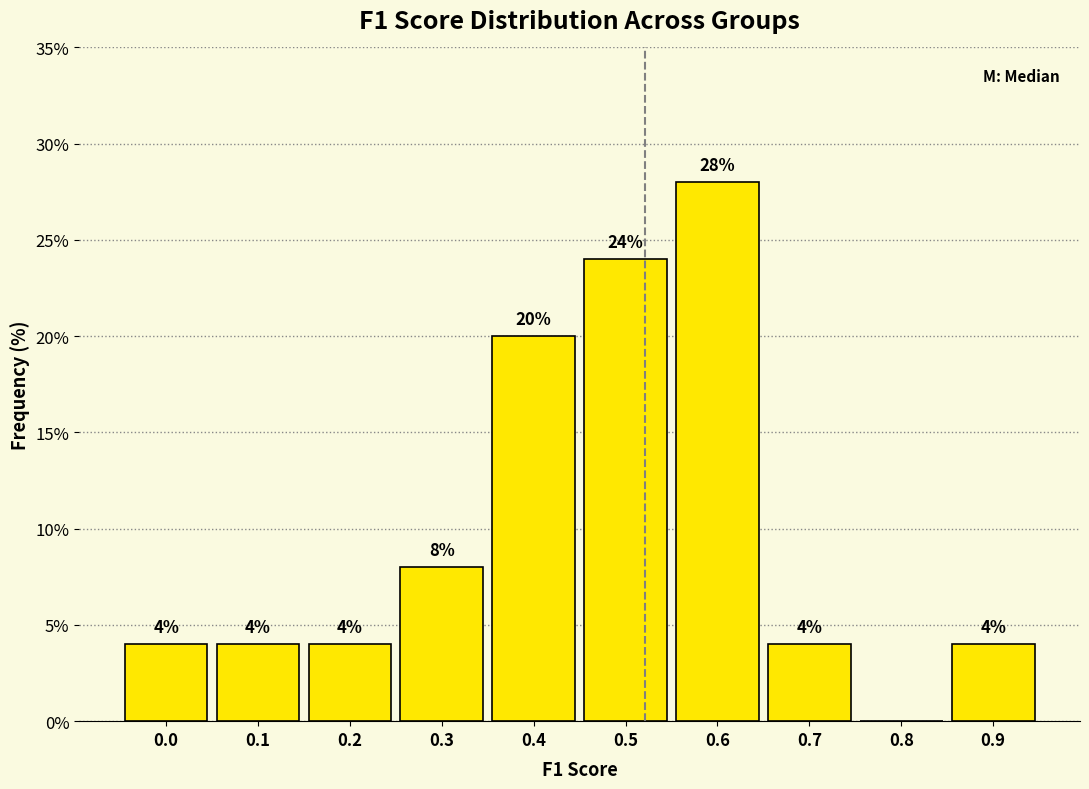

Reading right to left, transcribe all the data shown in this chart.

0.9=4.0	0.8=0.0	0.7=4.0	0.6=28.0	0.5=24.0	0.4=20.0	0.3=8.0	0.2=4.0	0.1=4.0	0.0=4.0